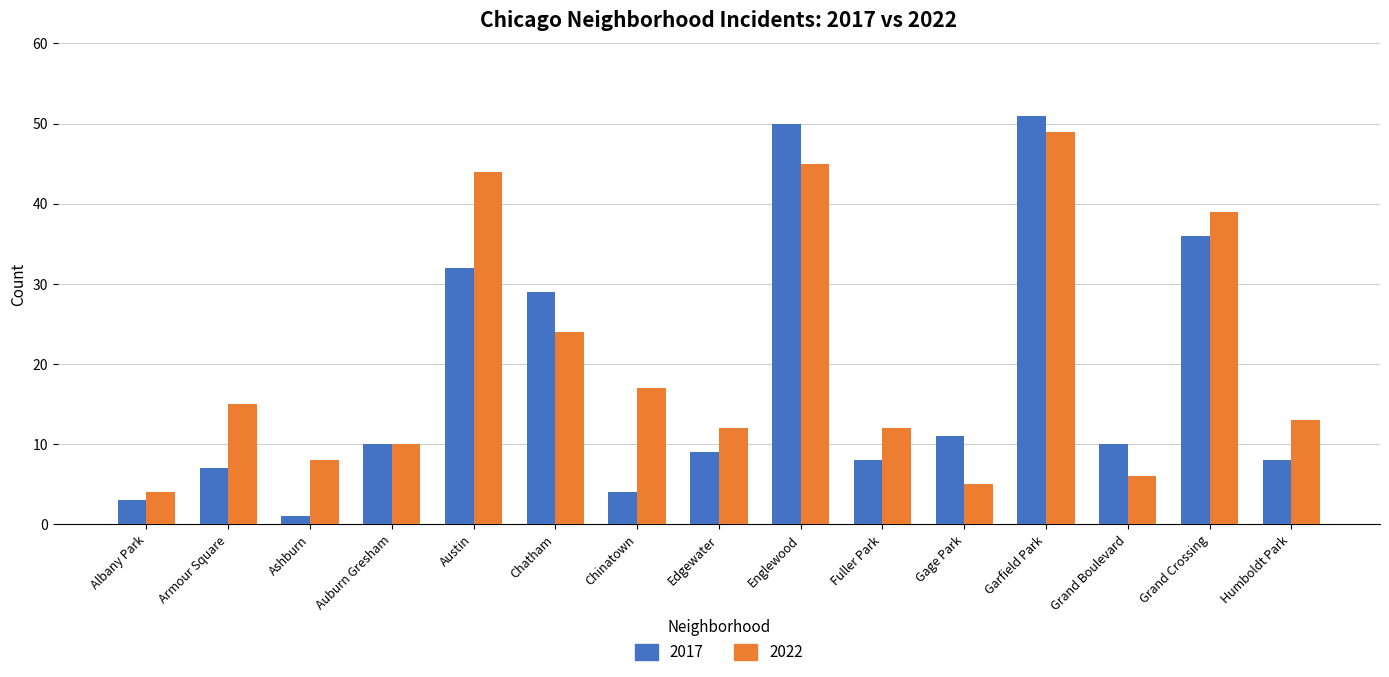

Reading left to right, what are all the values shown in this chart?

2017: 3	7	1	10	32	29	4	9	50	8	11	51	10	36	8
2022: 4	15	8	10	44	24	17	12	45	12	5	49	6	39	13